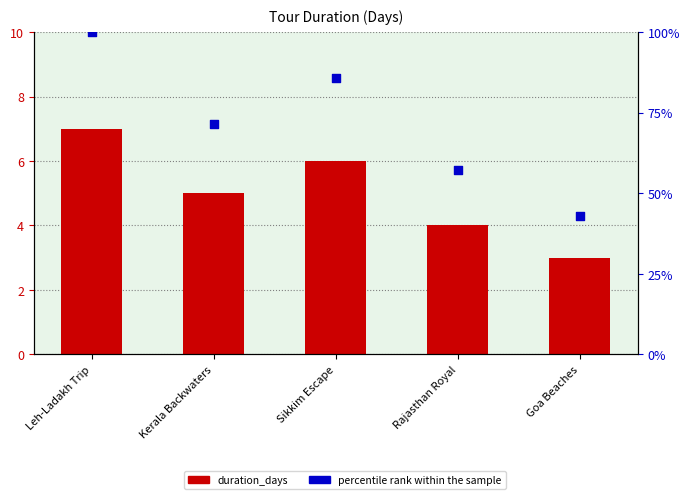

Which series has the largest total across all categories?

percentile rank within the sample